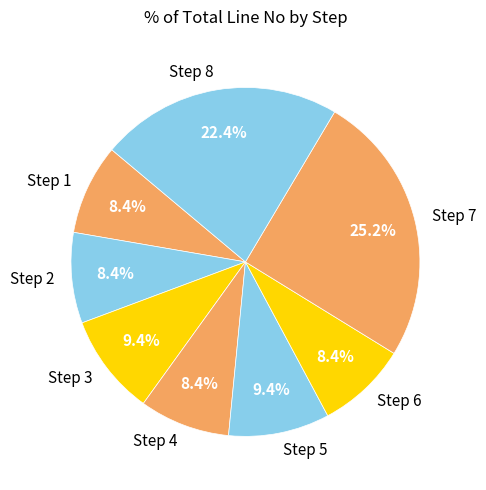

To the nearest percent, what is the difference between the Step 8 and Step 7 slice percentages?

3%